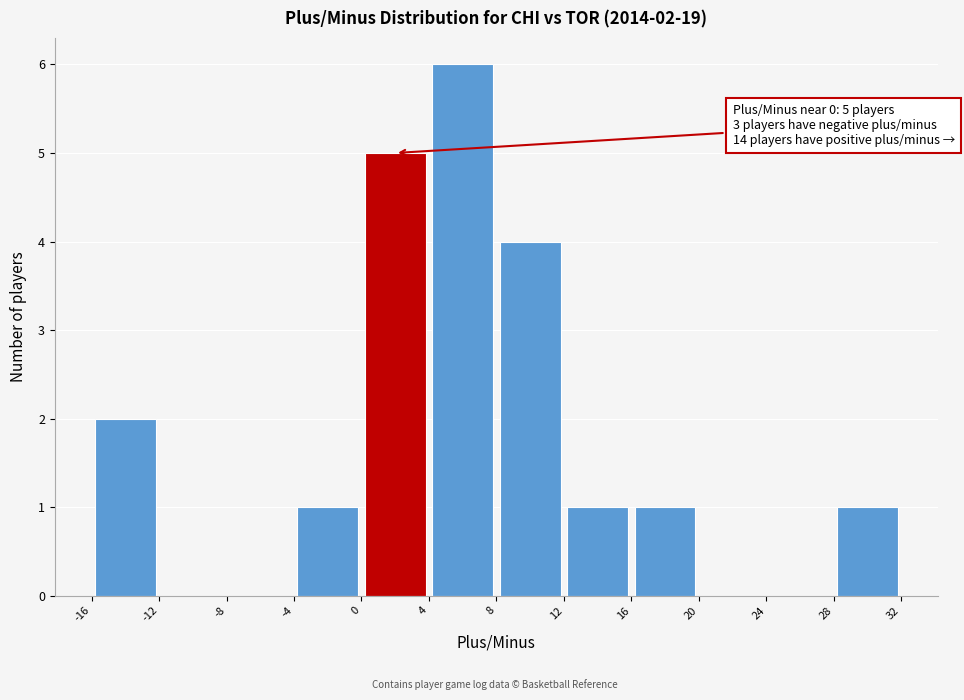

Which range on the x-axis has the tallest bar?

4 to 8